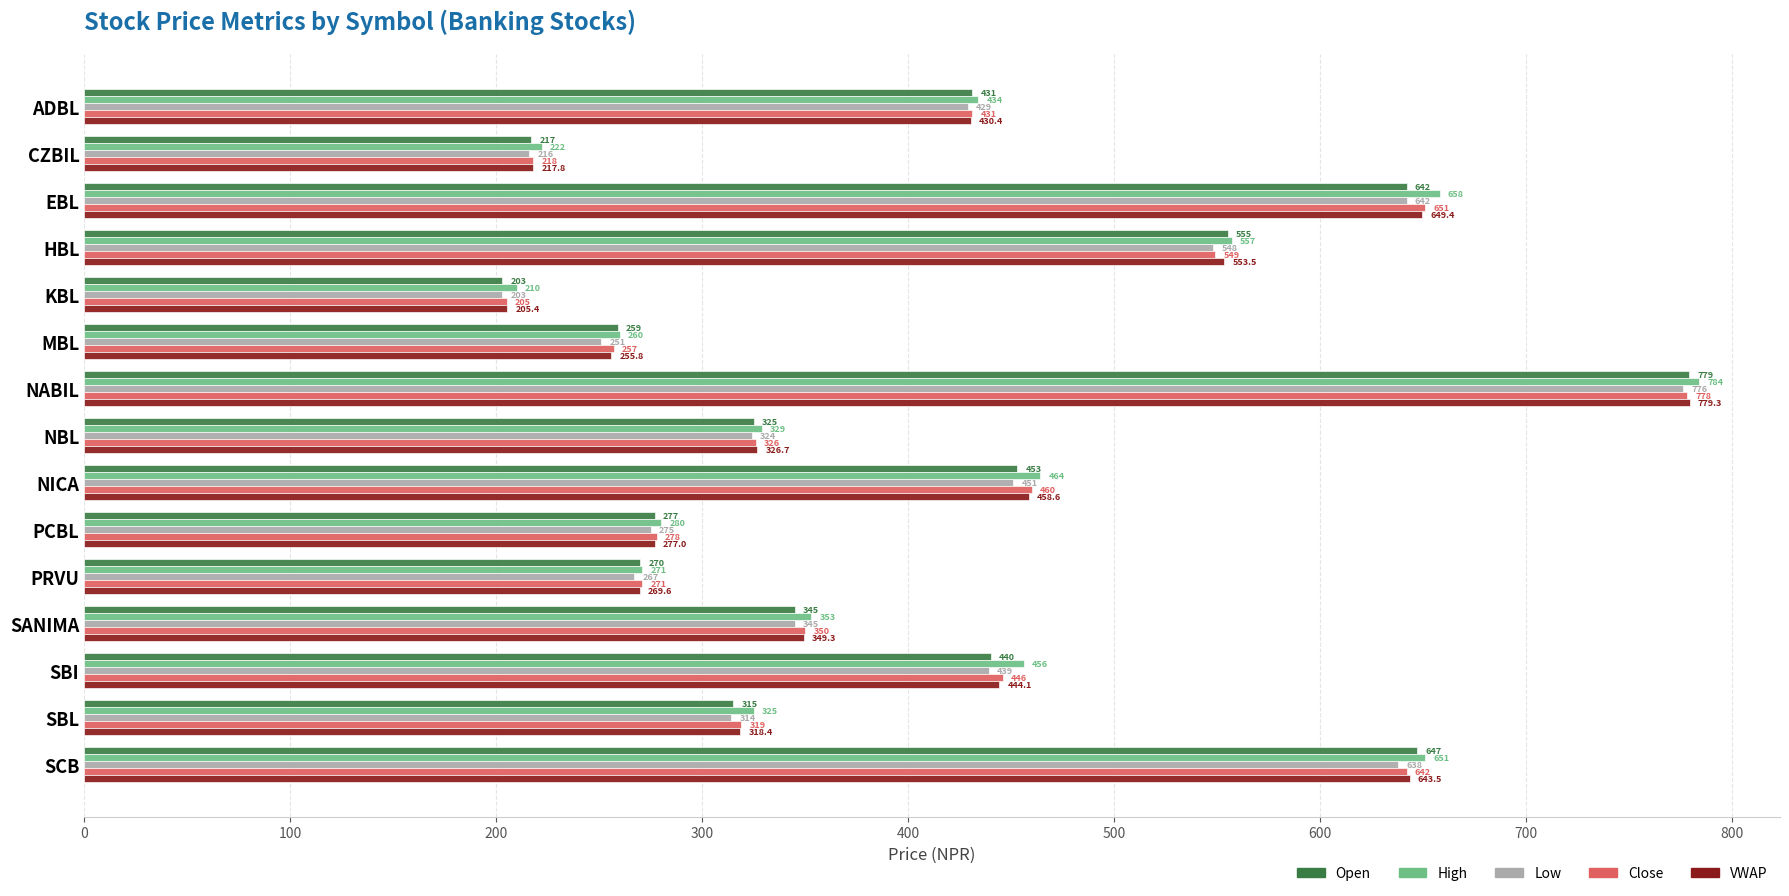

At which category is the sum across all series the highest?

NABIL